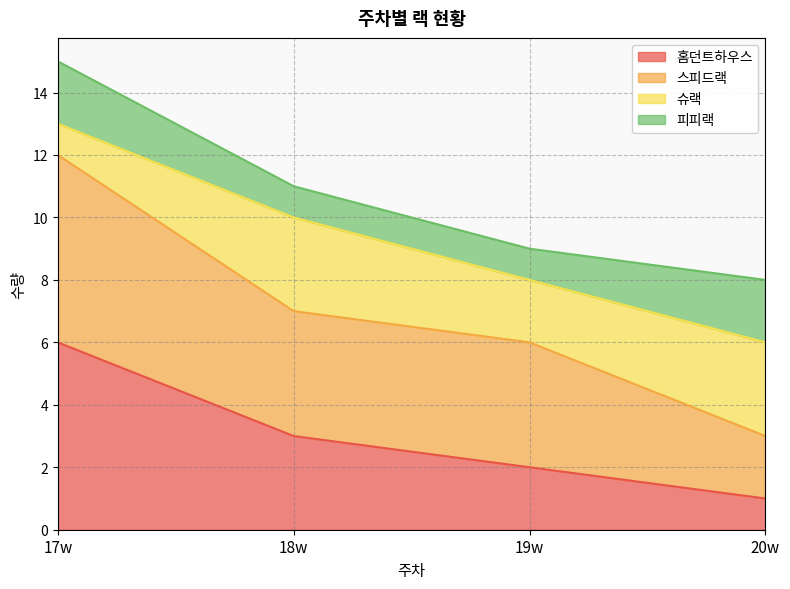

How many lines are shown in the chart?

4